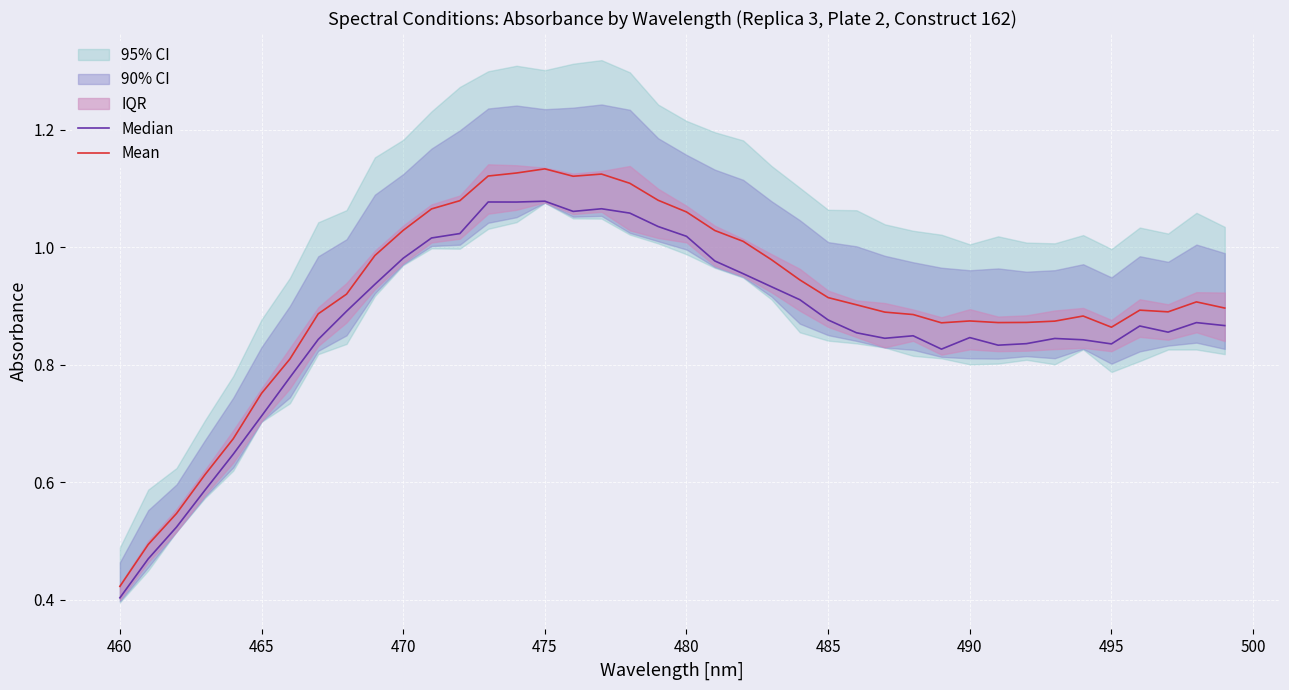

At which label does Mean reach its minimum?

460